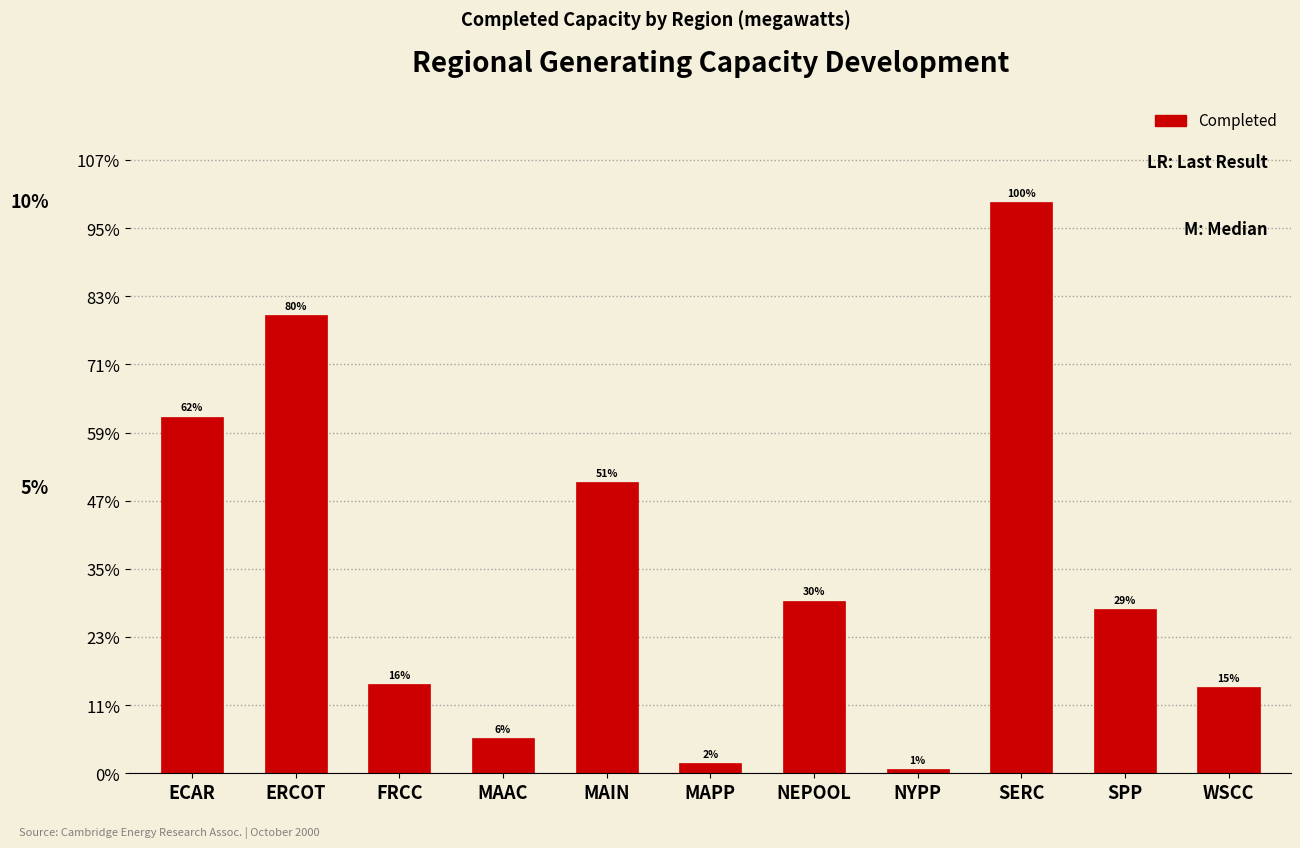

Does the chart contain any negative values?

No